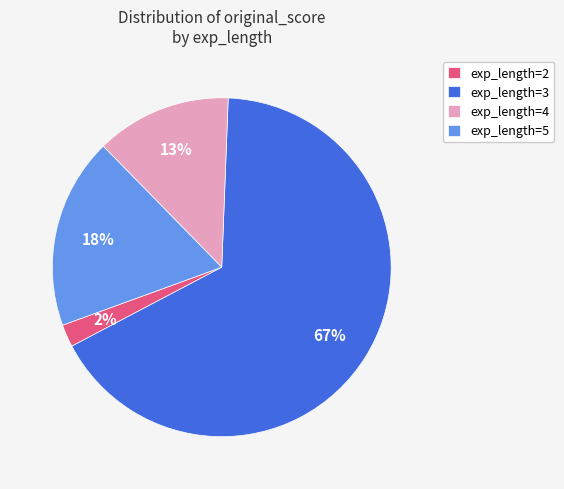

What is the majority slice?

exp_length=3